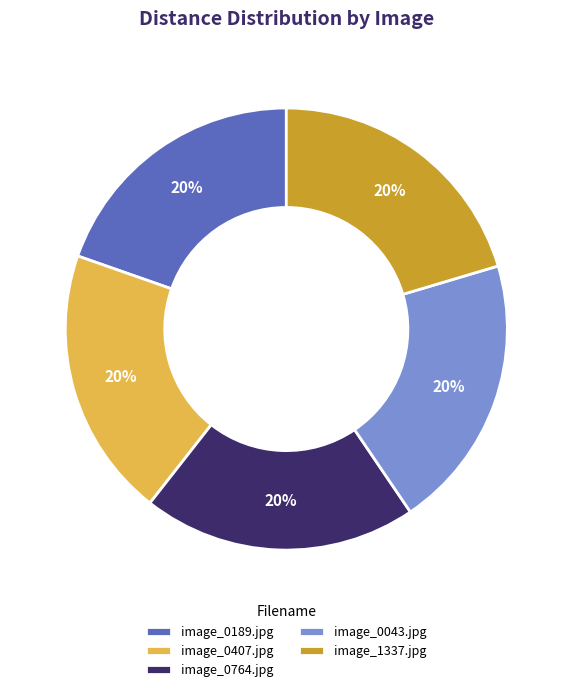

Is the sum of image_0407.jpg and image_0043.jpg greater than half?

No